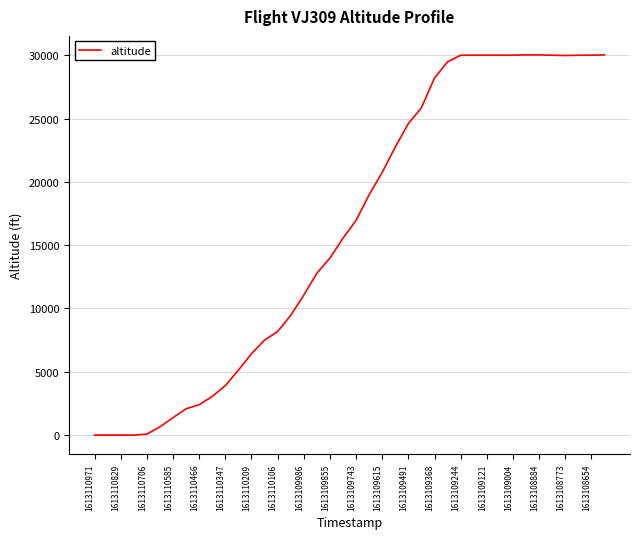

True or false: the data shows 17379 at 1613110829.

False